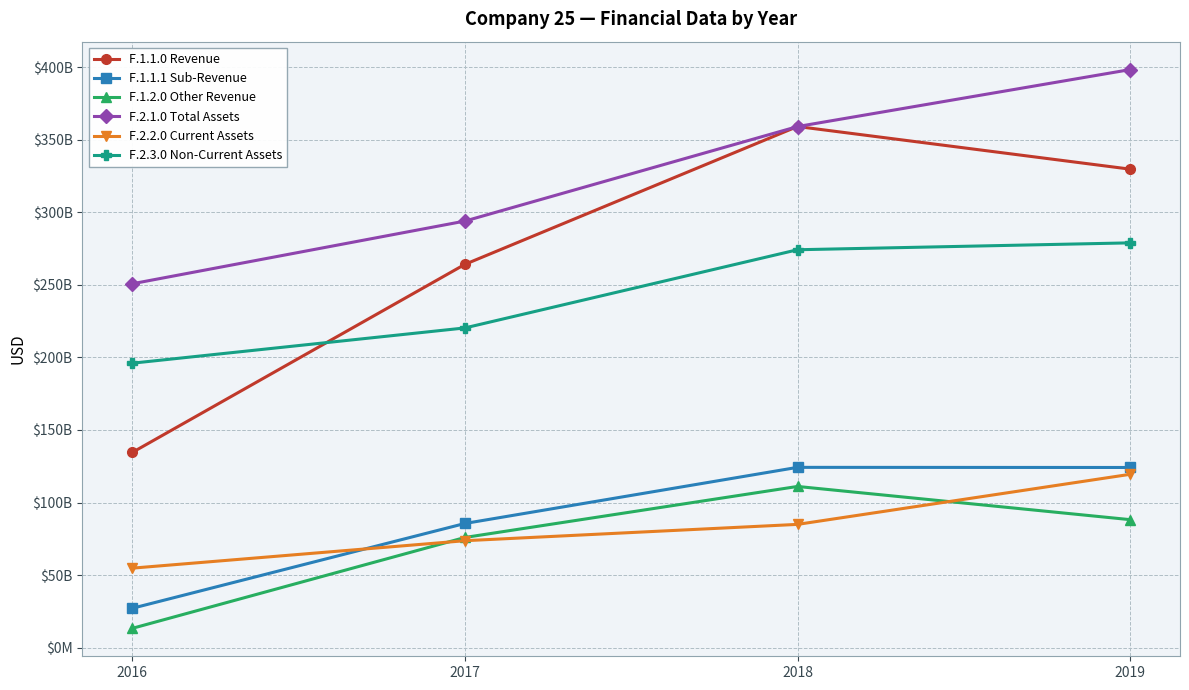

What is the value of the F.1.2.0 Other Revenue point at the 2nd from the left?

75898000000